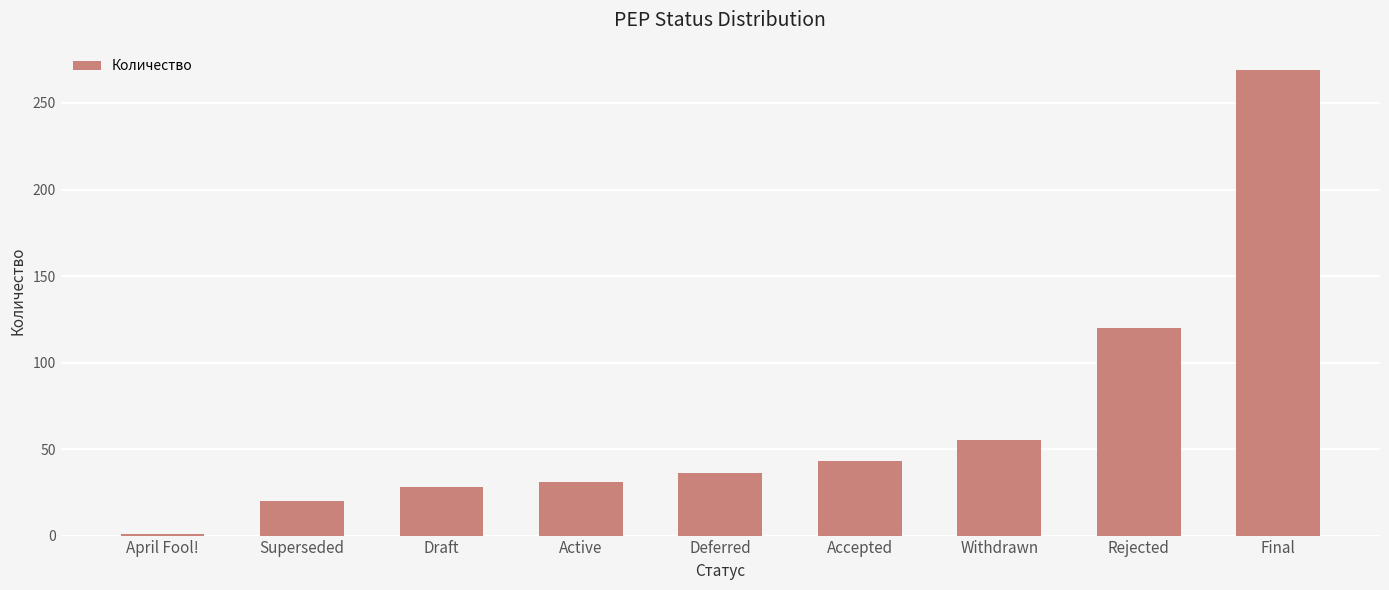

Which label corresponds to the largest value in the chart?

Final